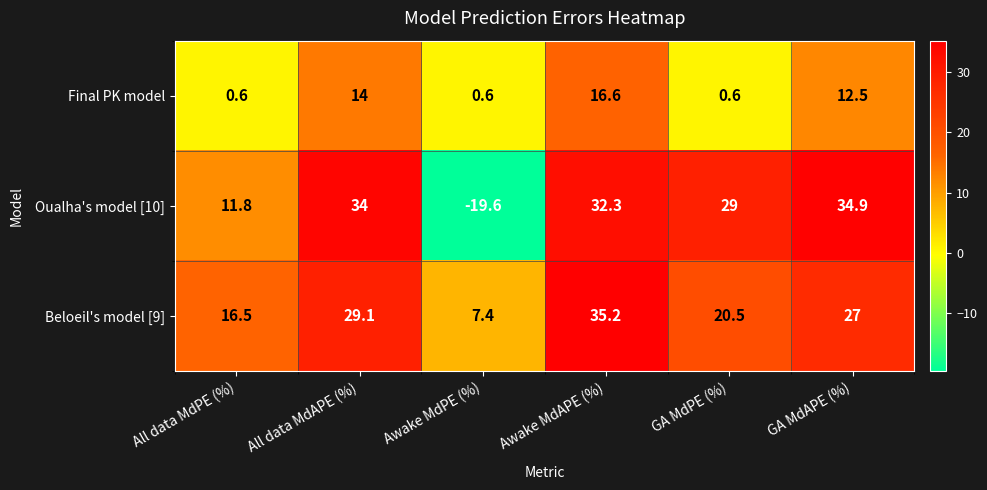

Count the number of data series in this chart.

3